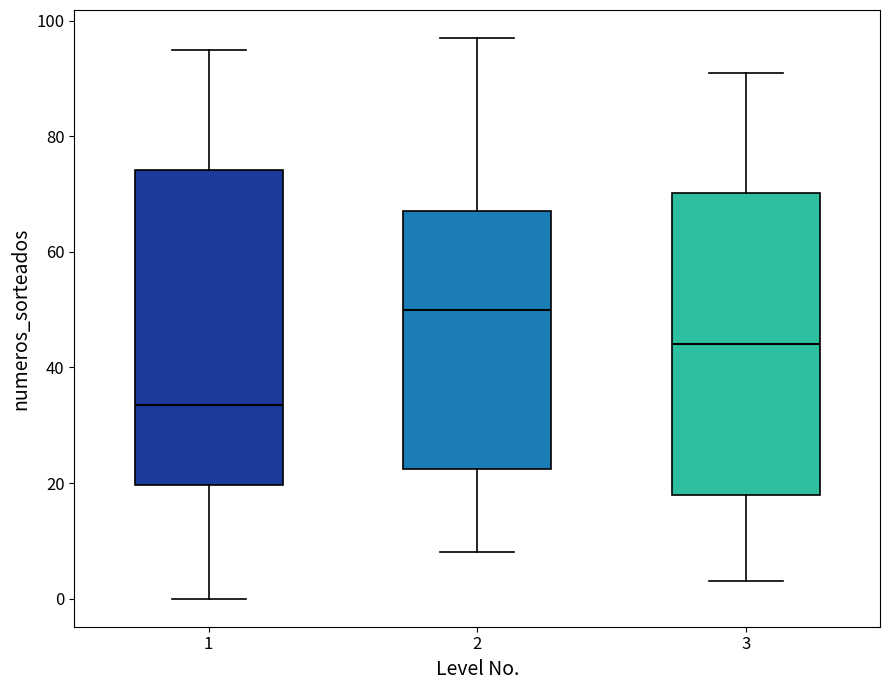

Reading left to right, read every box against the y-axis: the position of its median line, the range the box covers, and the ends of its whiskers. The values are not printed on the chart, so give them approximately, as read against the axis.

1: median 34, box 20 to 74, whiskers 0 to 96
2: median 50, box 22 to 68, whiskers 8 to 98
3: median 44, box 18 to 70, whiskers 4 to 92